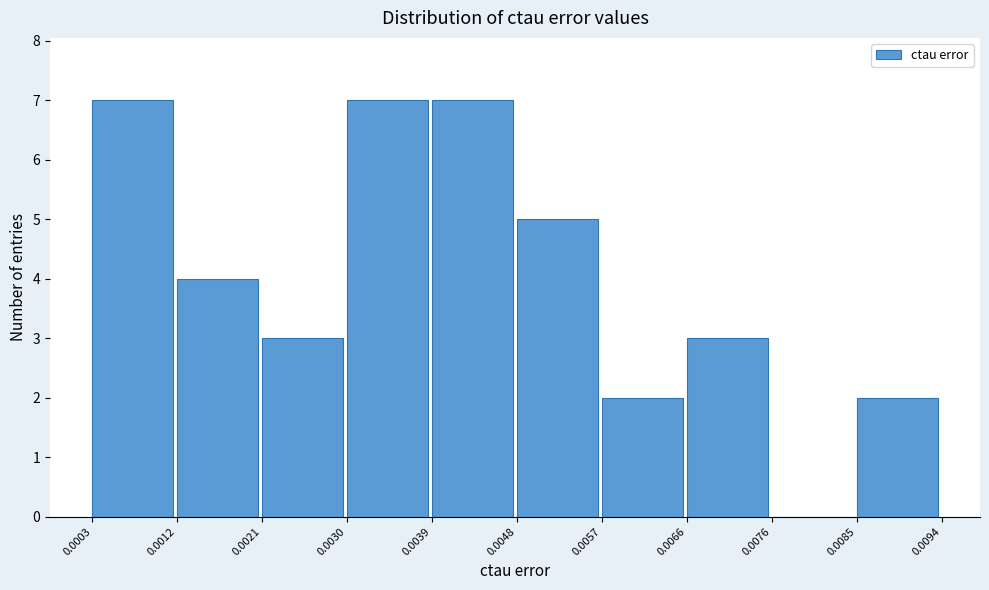

How tall is the bar that spans 0.0021 to 0.0030 on the x-axis? The values are not printed on the chart, so give them approximately, as read against the axis.

3